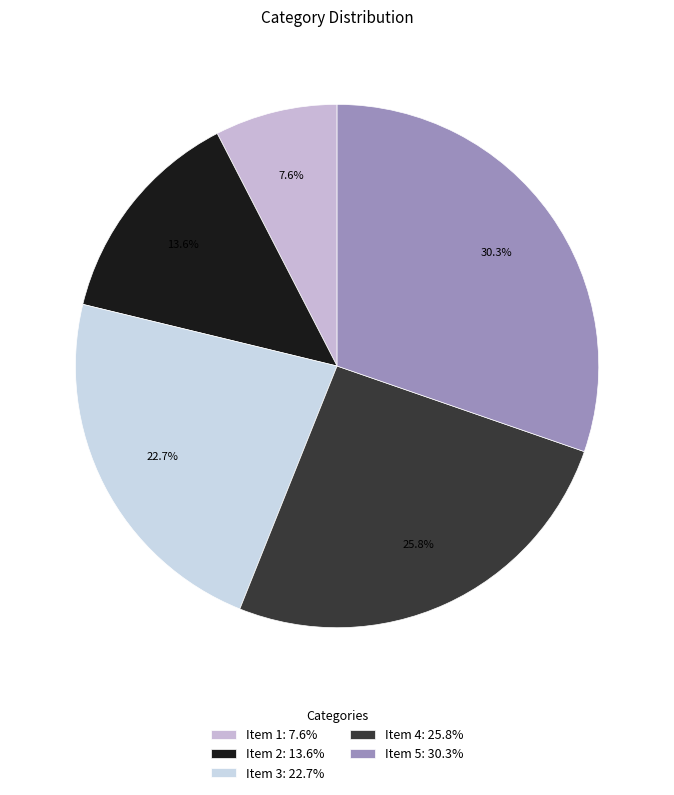

Does any single category account for the majority?

No